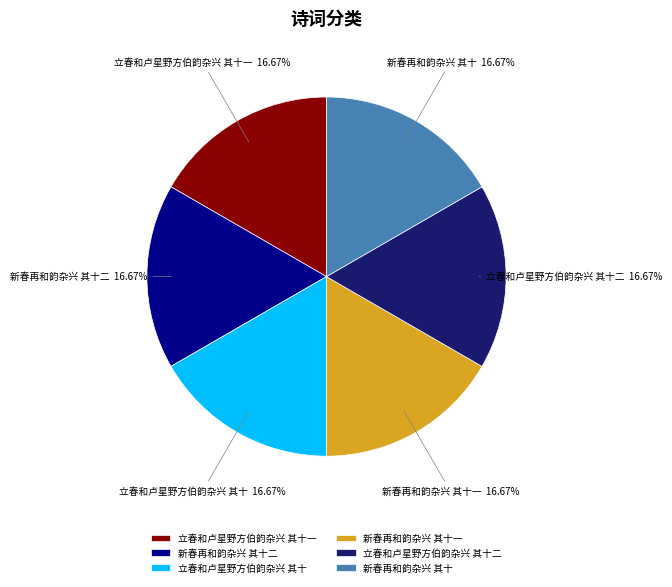

How many slices are in this pie chart?

6